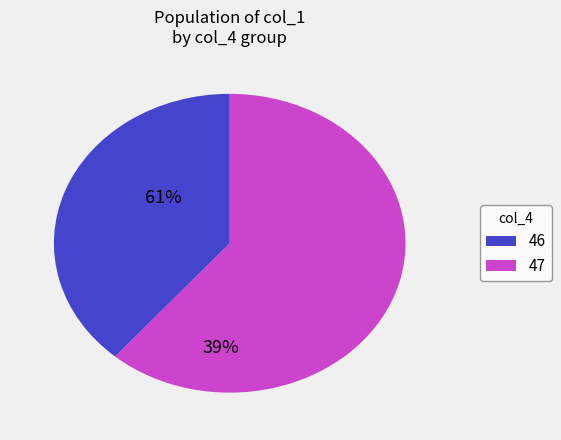

Is there any slice that represents more than half of the pie?

Yes